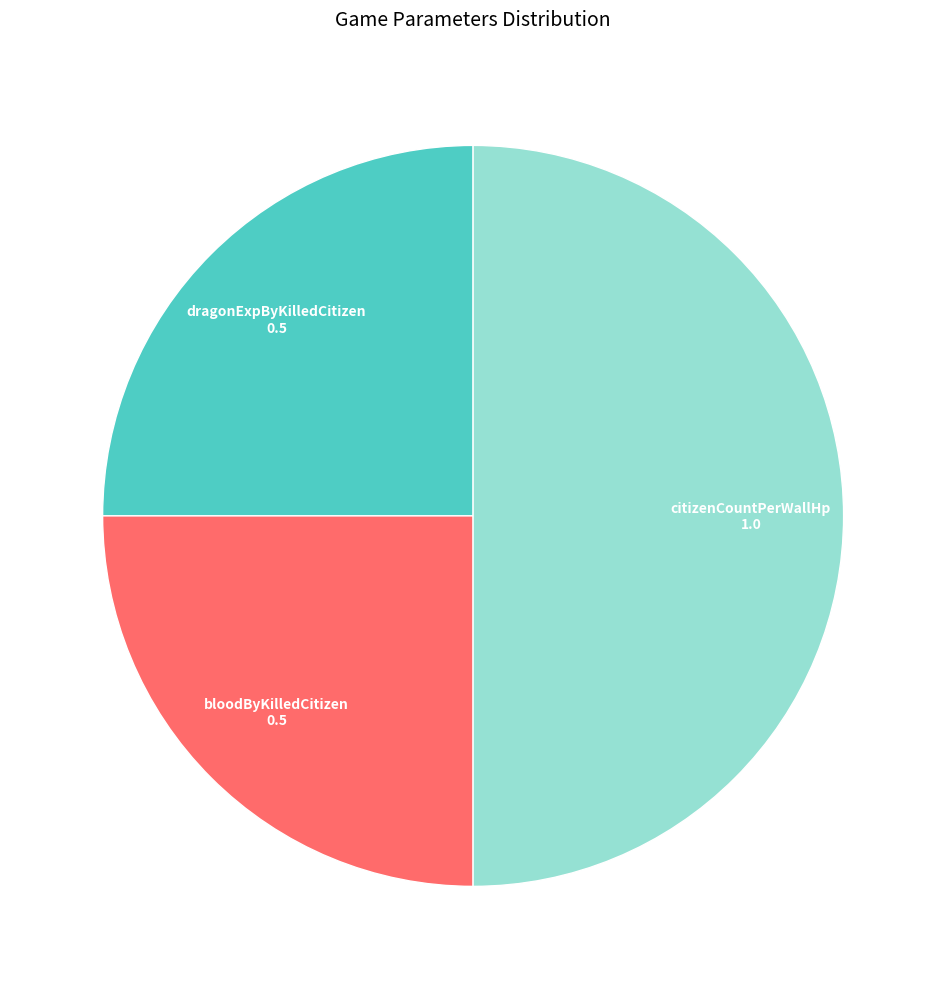

Is it true that bloodByKilledCitizen is 33% of the pie?

False